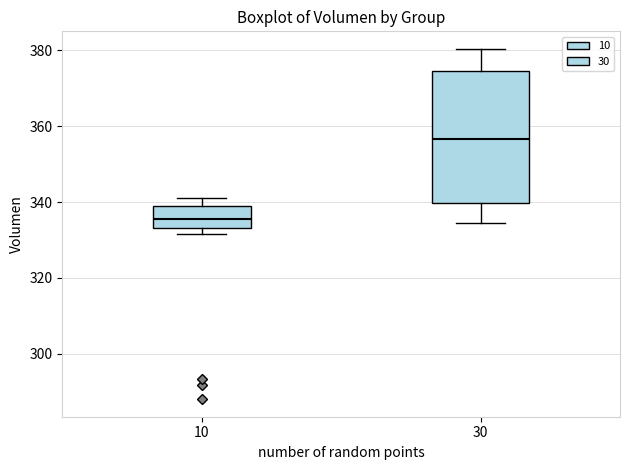

Reading left to right, read every box against the y-axis: the position of its median line, the range the box covers, and the ends of its whiskers. The values are not printed on the chart, so give them approximately, as read against the axis.

10: median 336, box 334 to 340, whiskers 332 to 342
30: median 356, box 340 to 374, whiskers 334 to 380